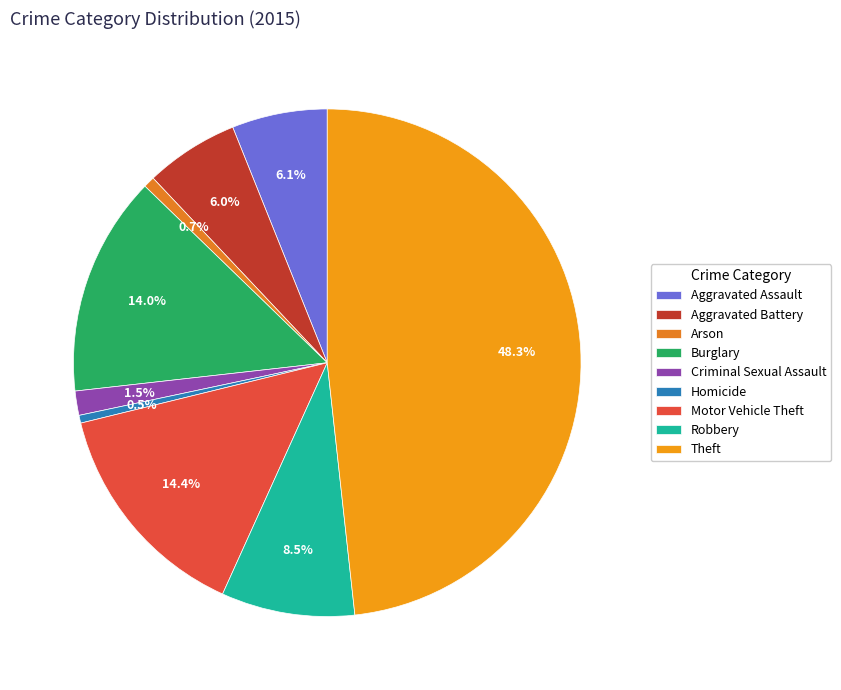

How many segments does this pie chart have?

9